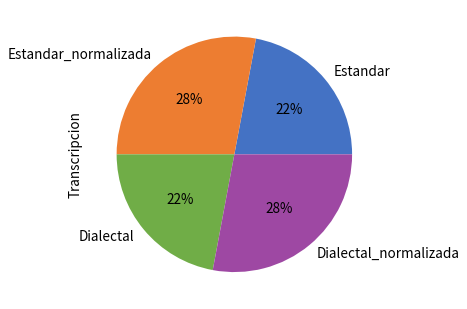

Count the number of slices in the pie.

4